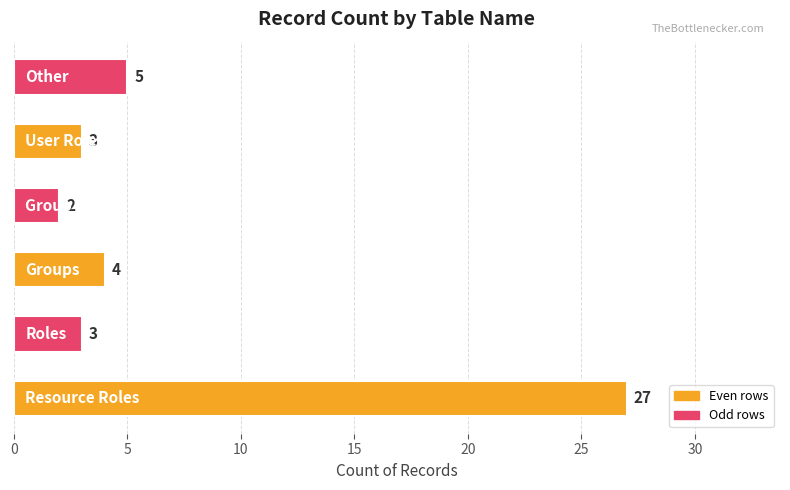

What is the smallest value displayed?

2